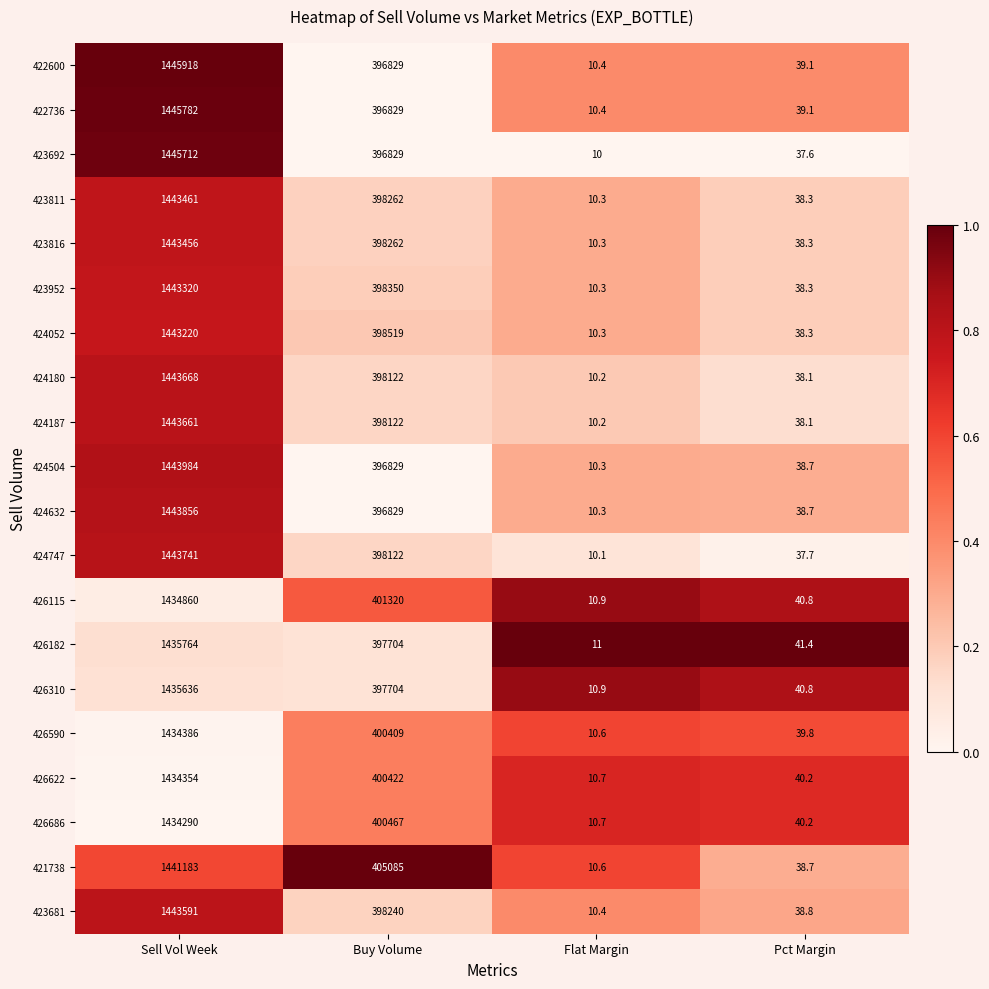

Rank the series by their maximum value, from highest to lowest.

422600, 422736, 423692, 424504, 424632, 424747, 424180, 424187, 423681, 423811, 423816, 423952, 424052, 421738, 426182, 426310, 426115, 426590, 426622, 426686